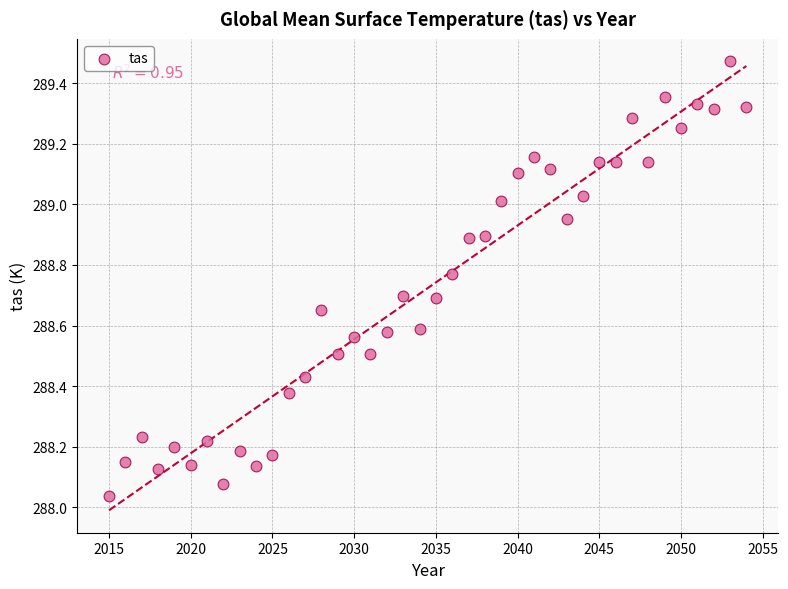

What is the range of Y values (max minus min)?

1.4